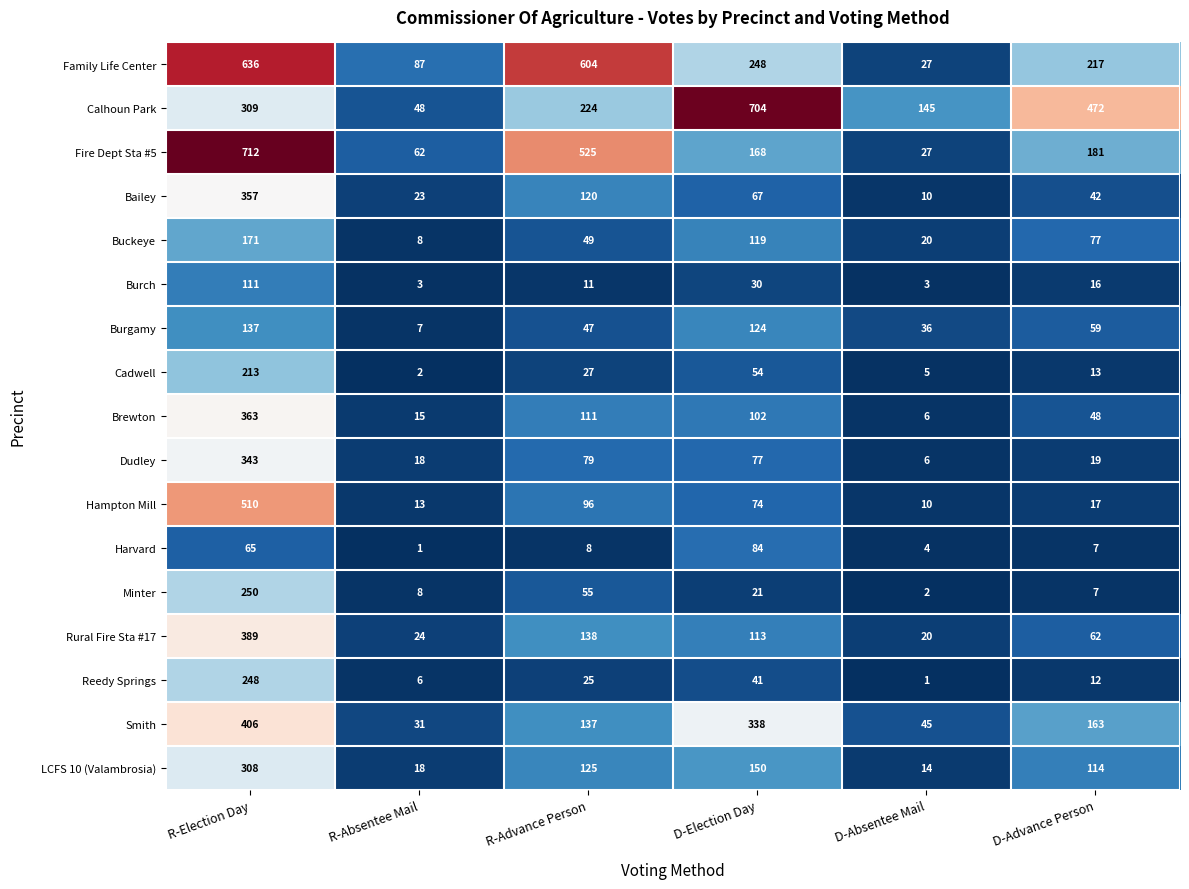

Where is Brewton nearest to the value 184?

R-Advance Person